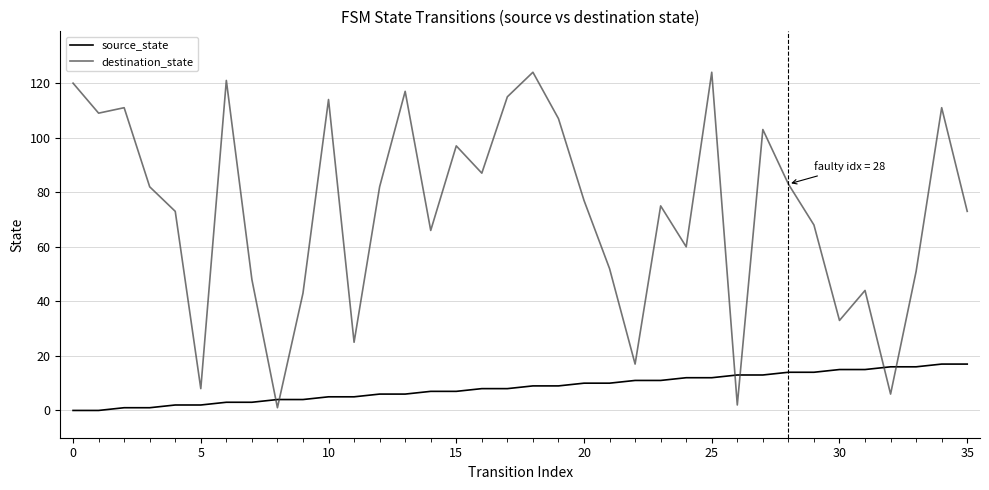

Is this an area chart (filled region under the line)?

No